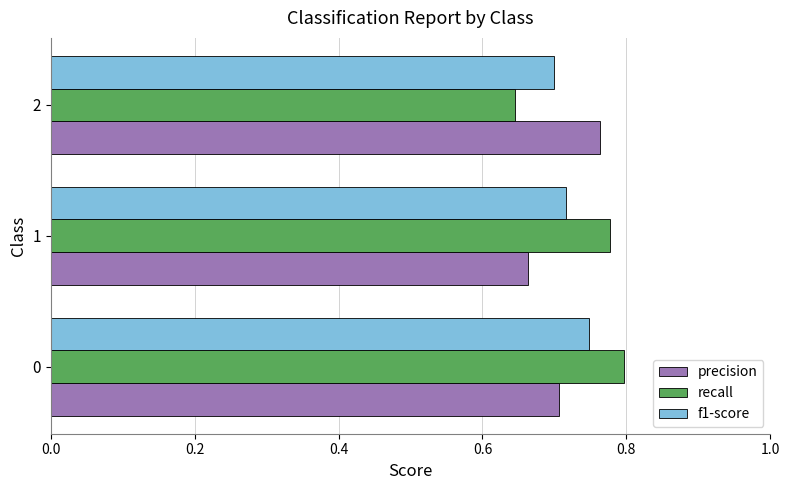

The value of precision at 2 is 1.1. True or false?

False